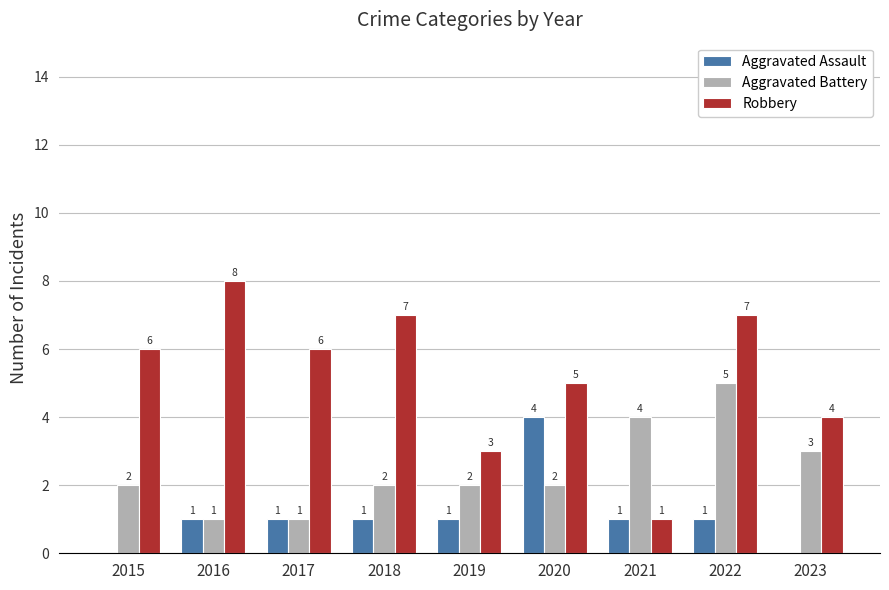

Is it true that Aggravated Assault equals 0 at 2019?

False